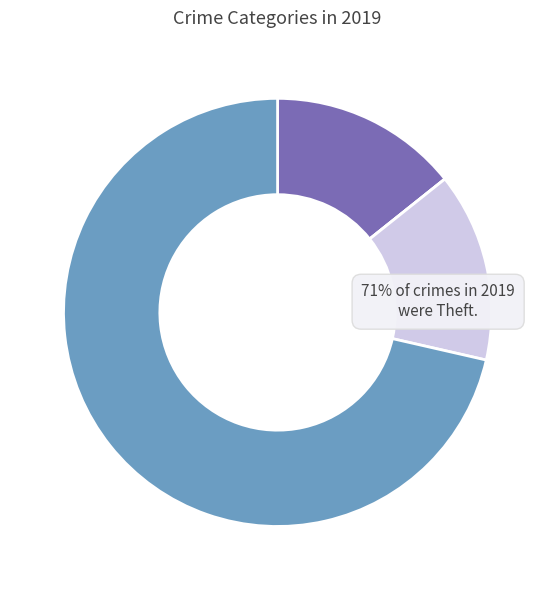

Is it true that Robbery is 7% of the pie?

False